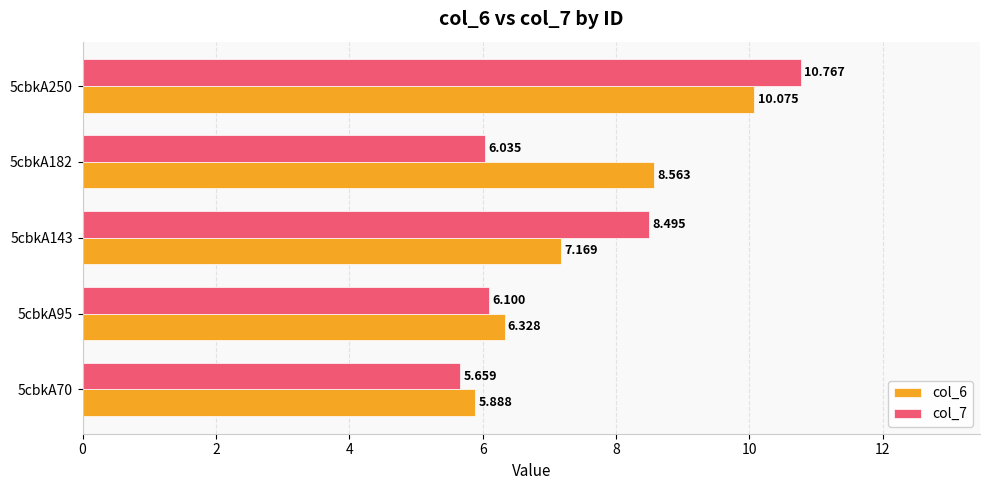

List the series in order of their peak value, lowest first.

col_6, col_7